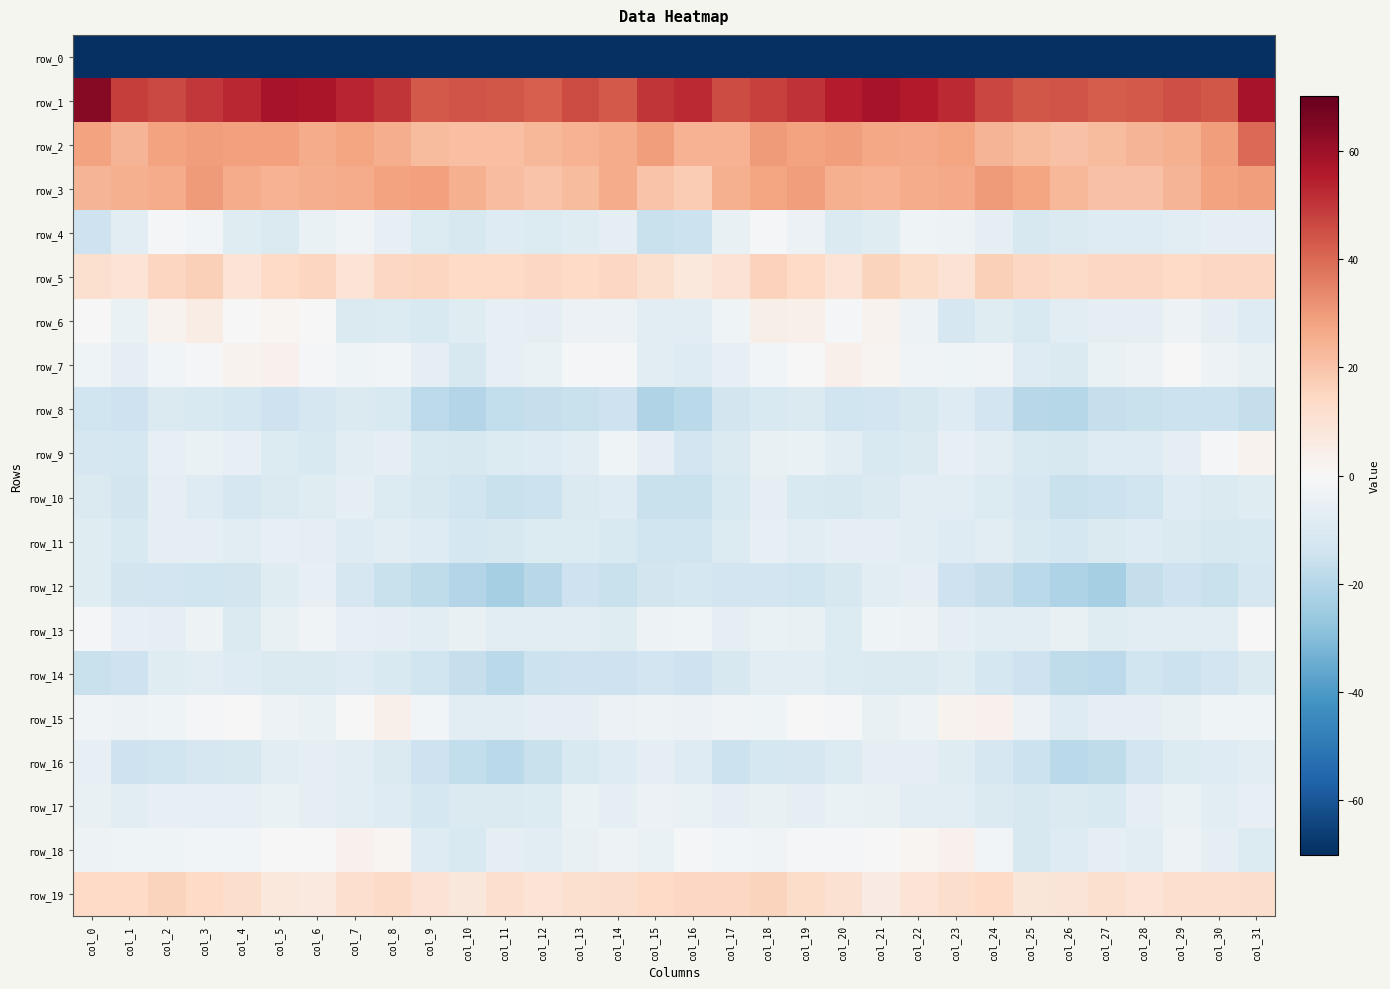

What is the minimum value shown in the chart?

-230.9